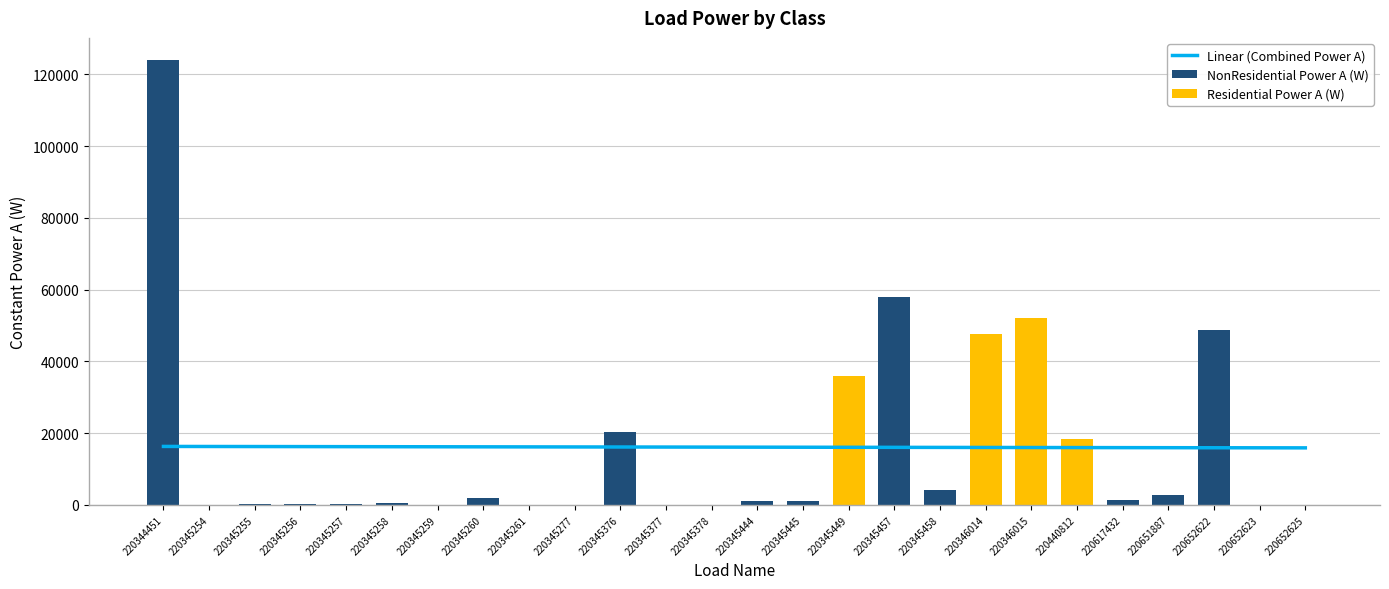

True or false: NonResidential Power A (W) has a value of -64974.3 at 220345254.

False